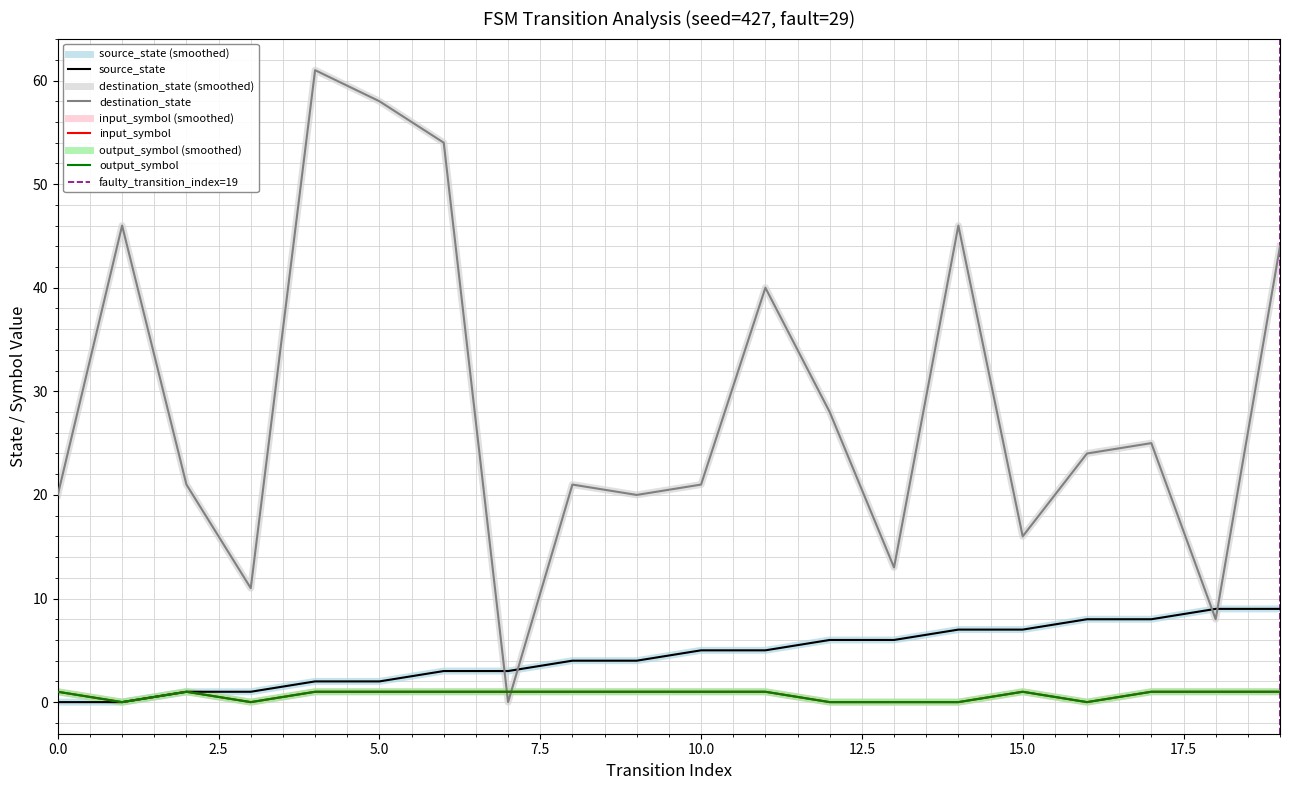

At which label does destination_state first exceed 24?

1